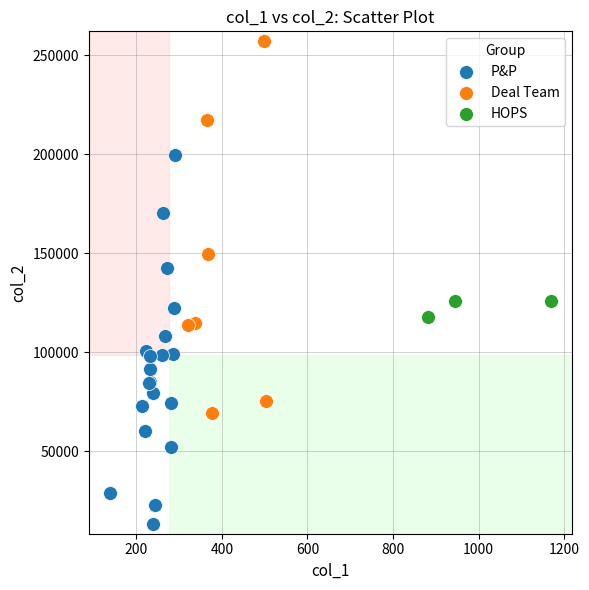

Which series contains the lowest Y value?

P&P